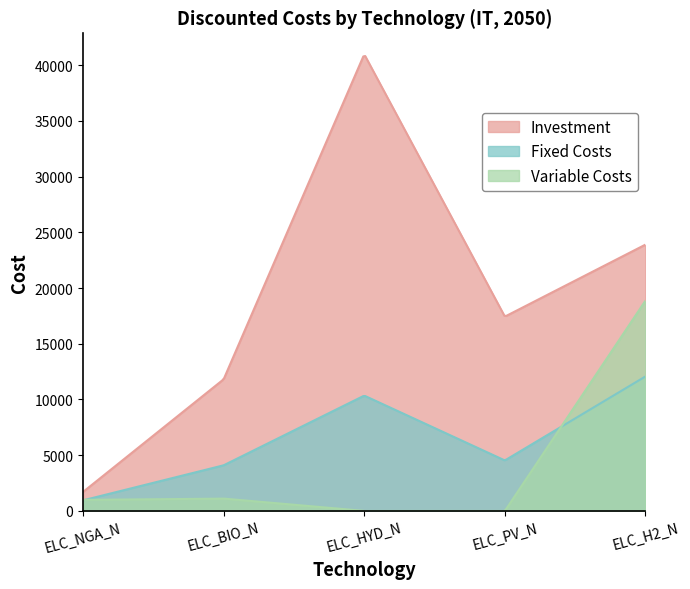

What is the difference between the Fixed Costs values at ELC_HYD_N and ELC_BIO_N?

6251.7